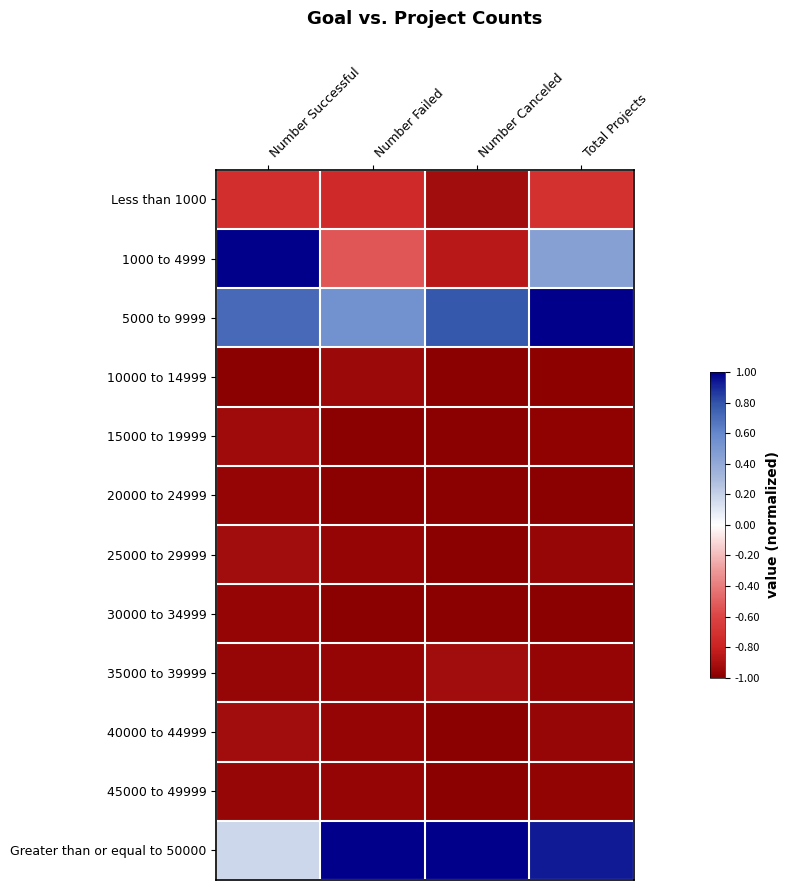

How many data points does each series have?

4